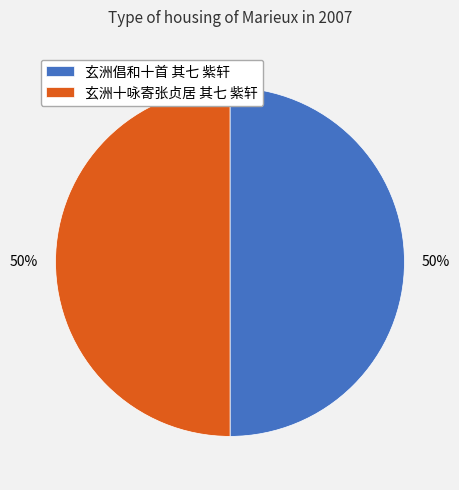

To the nearest percent, what percentage of the pie is 玄洲倡和十首 其七 紫轩?

50%